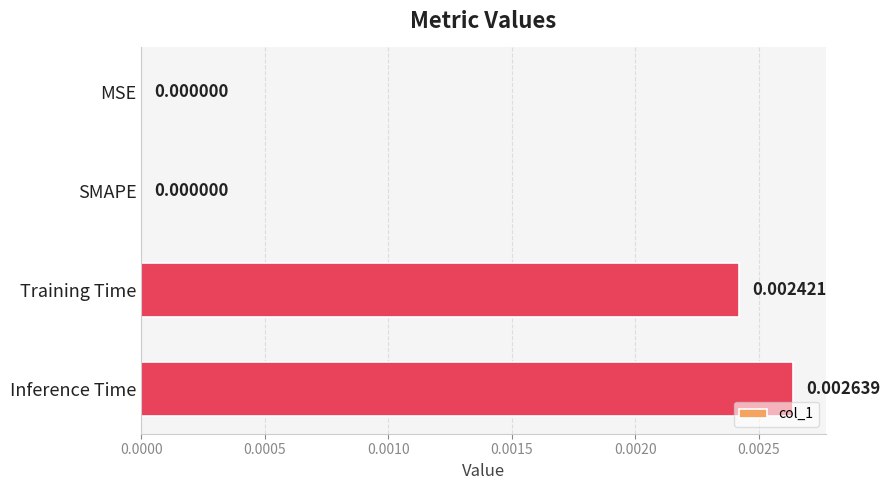

Which has a higher value, Training Time or MSE?

Training Time